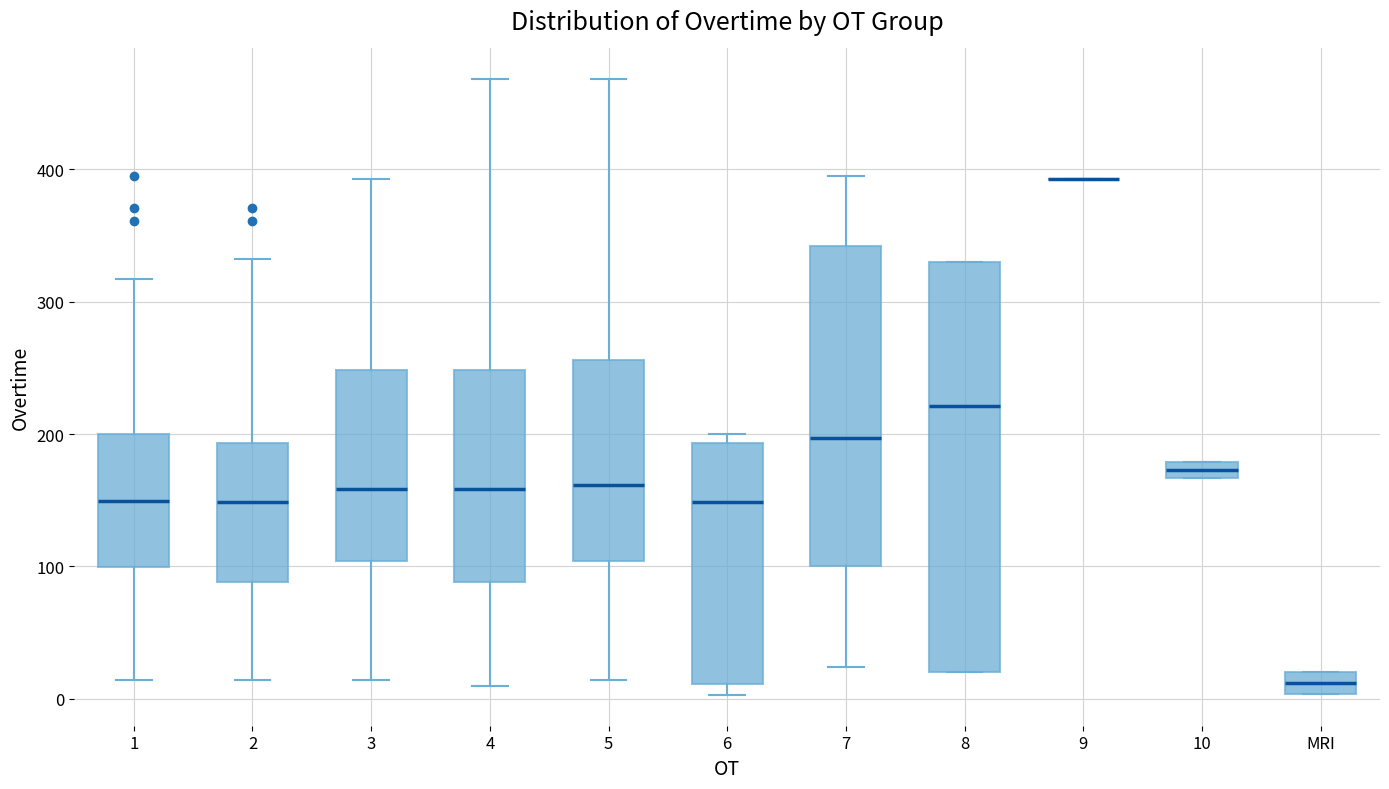

Where is the lower edge of the box for 8 on the y-axis? The values are not printed on the chart, so give them approximately, as read against the axis.

20